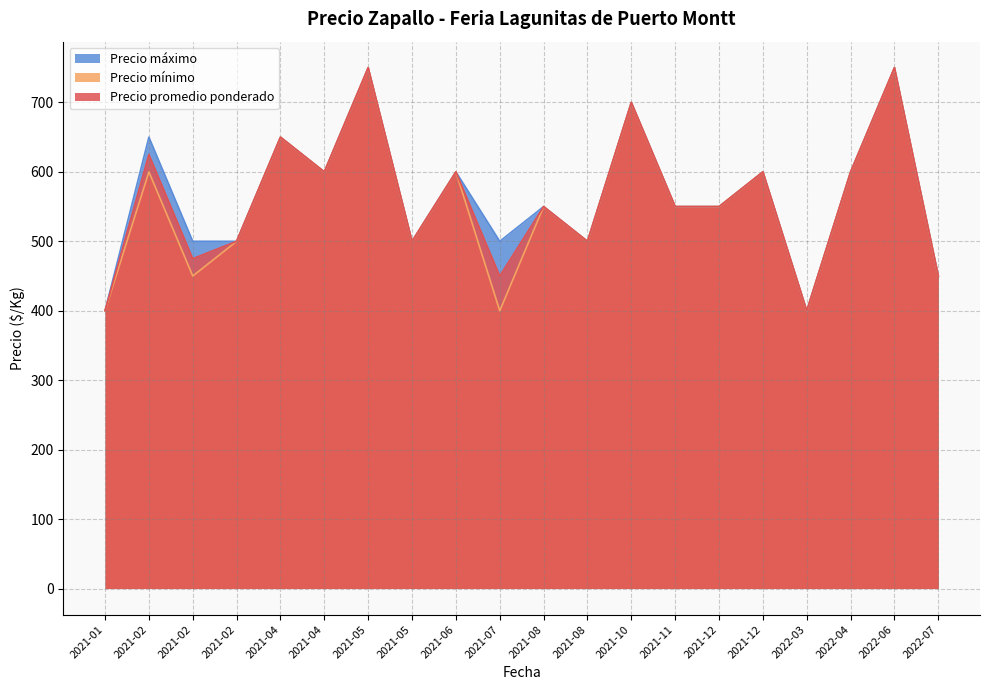

Rank the series by their maximum value, from highest to lowest.

Precio promedio ponderado, Precio mínimo, Precio máximo